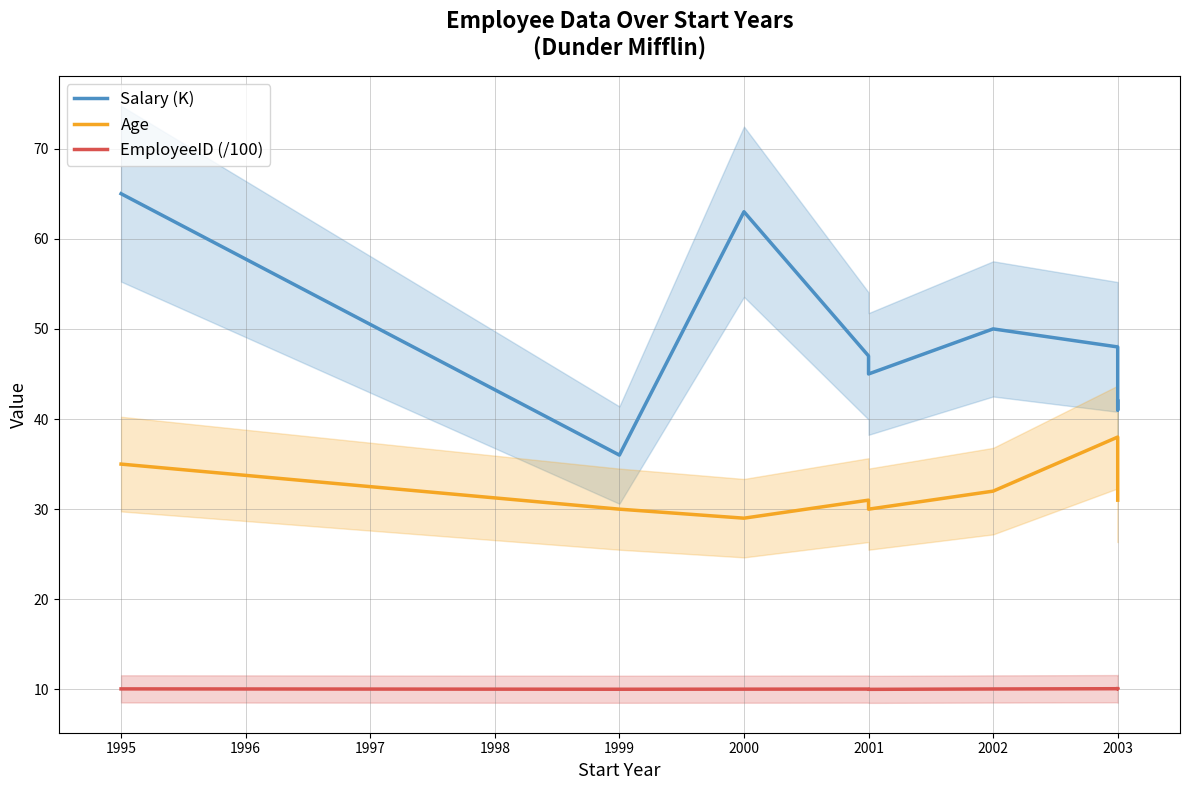

Does the chart have visible grid lines?

Yes